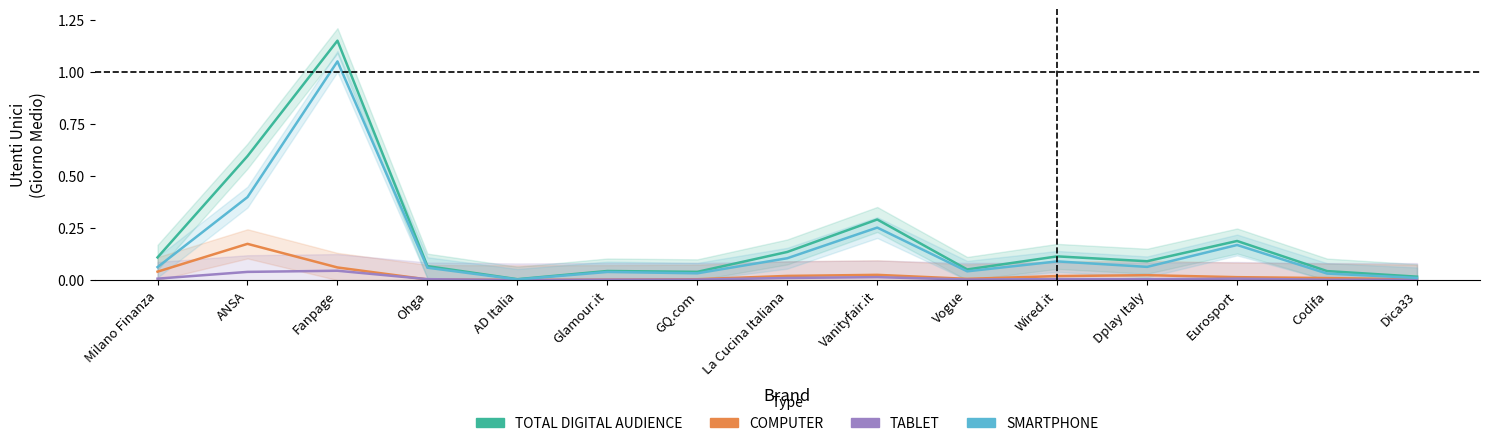

What is the label of the 2nd point from the left?

ANSA